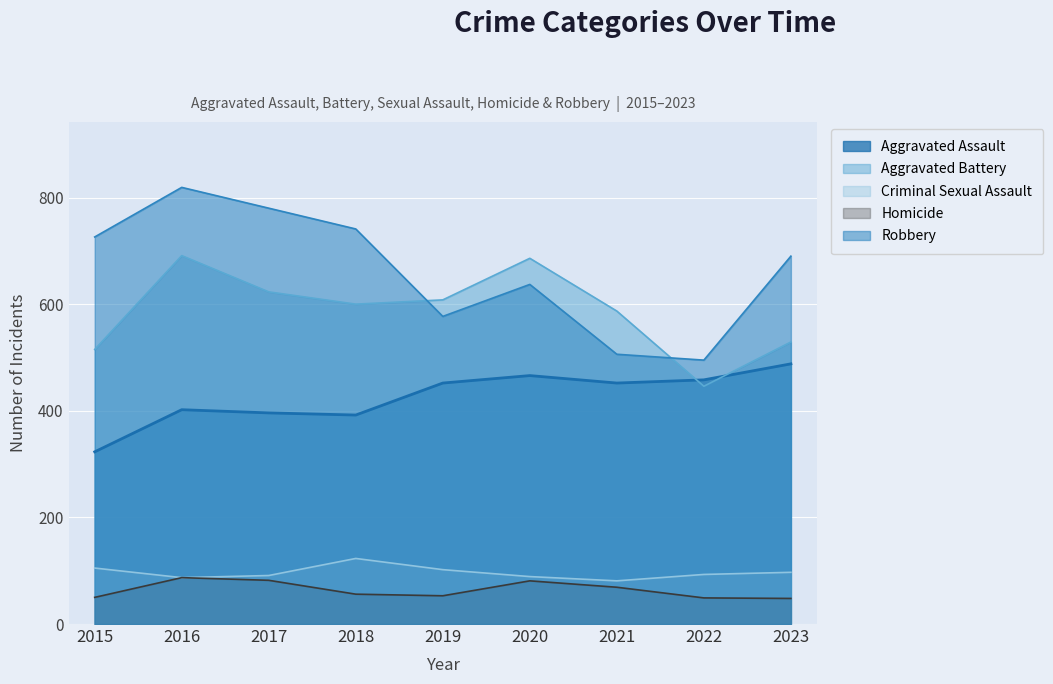

Which label corresponds to the largest value in the chart?

2016